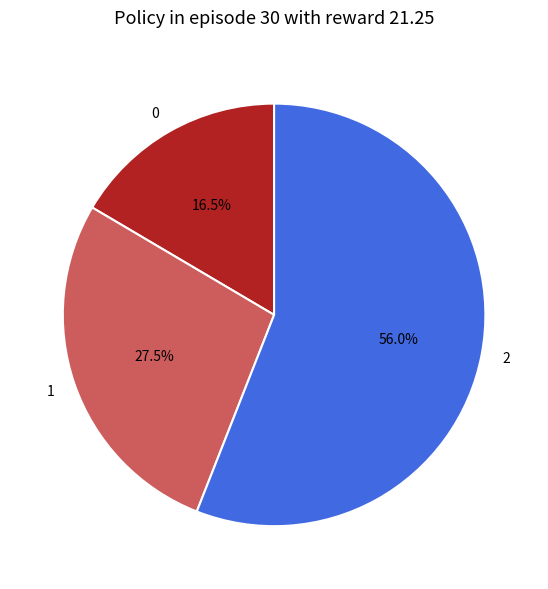

What is the majority slice?

2